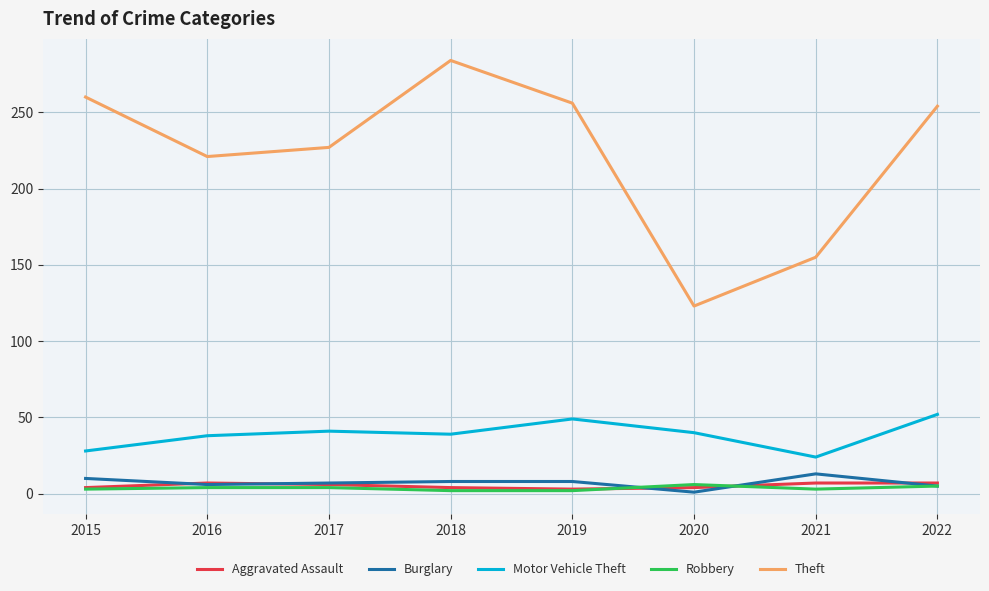

What are all the series names shown in the legend?

Aggravated Assault, Burglary, Motor Vehicle Theft, Robbery, Theft